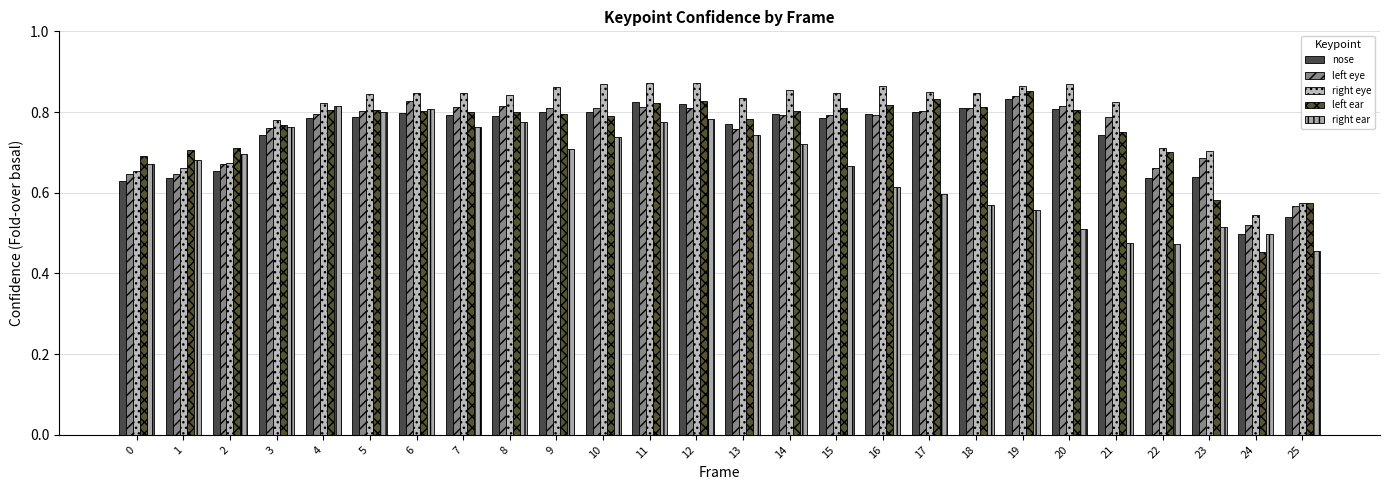

Count the nose values in the range 0 to 1.

26